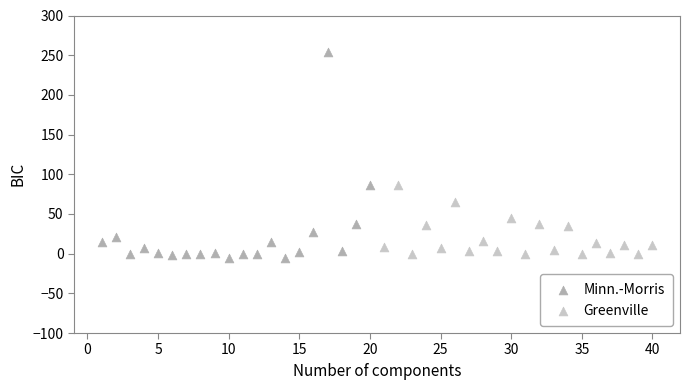

What are all the series names shown in the legend?

Minn.-Morris, Greenville